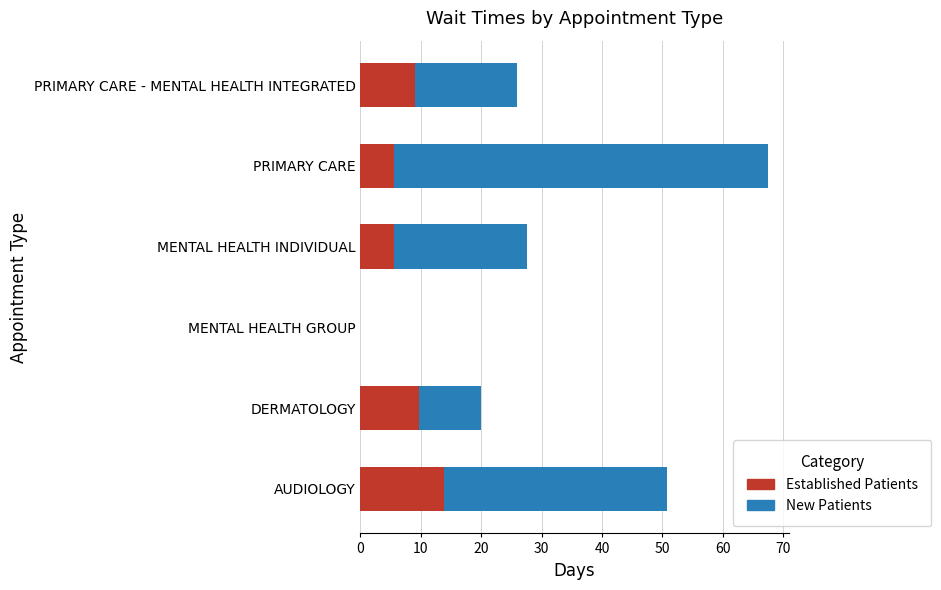

Read the Established Patients value at PRIMARY CARE.

5.5